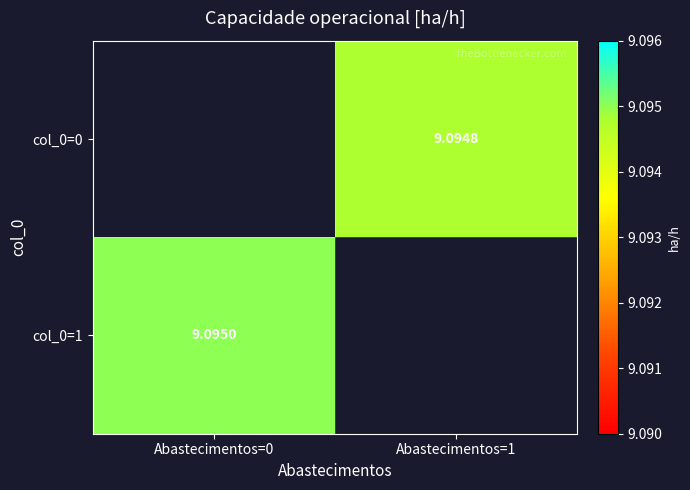

The value of col_0=1 at Abastecimentos=0 is 9.1. True or false?

True